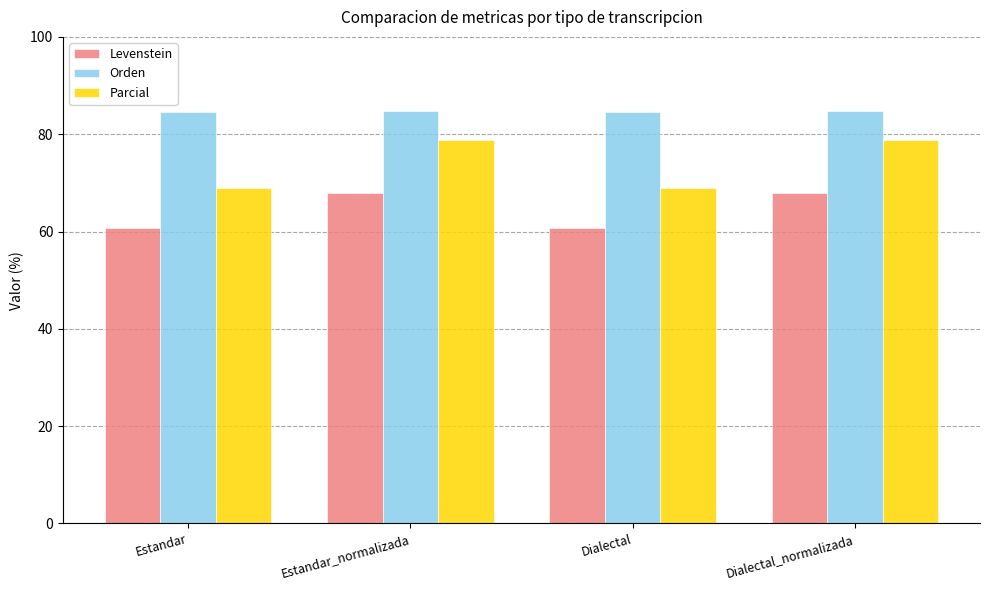

The Orden series shows 29.8 at Dialectal_normalizada. True or false?

False